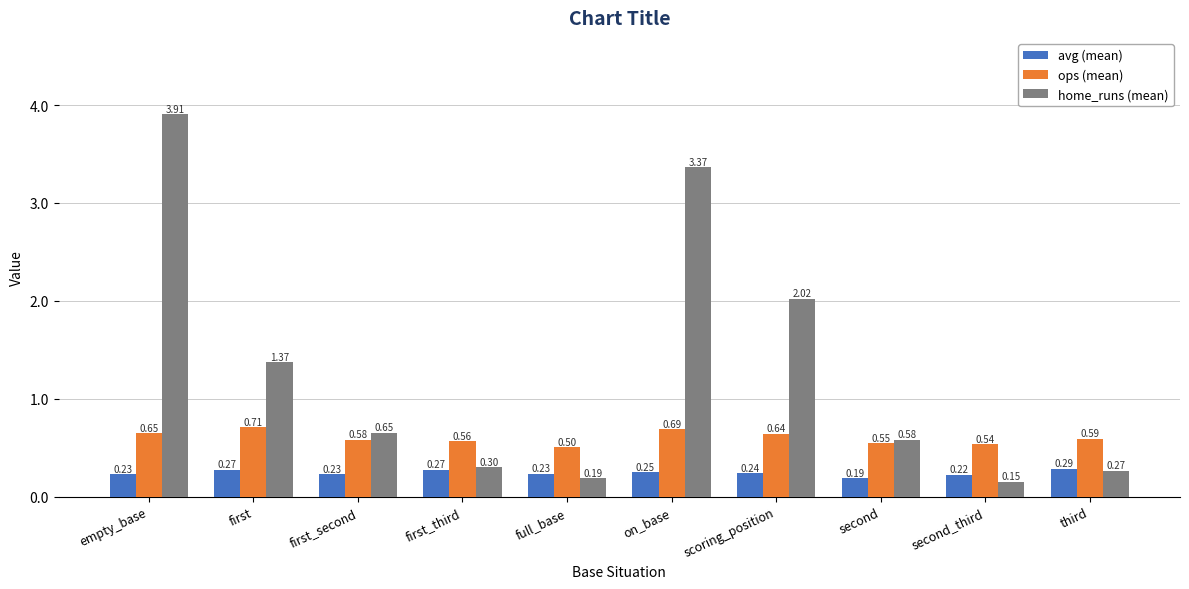

How many series are shown in this chart?

3